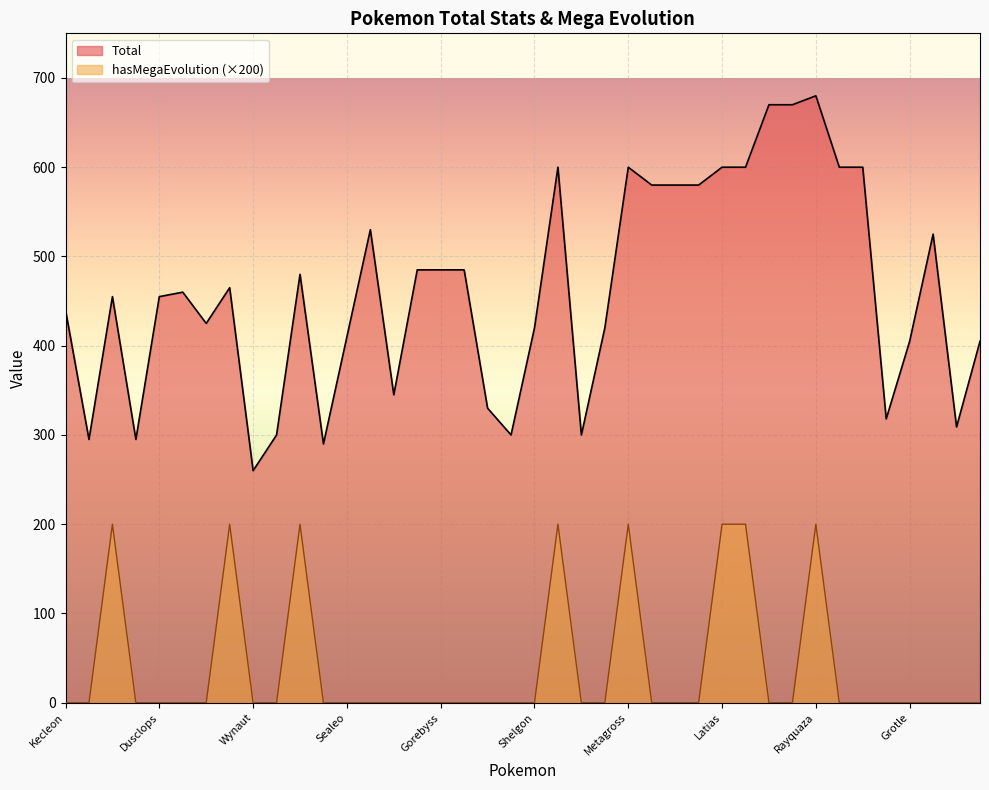

At which label does Total reach its peak?

Rayquaza